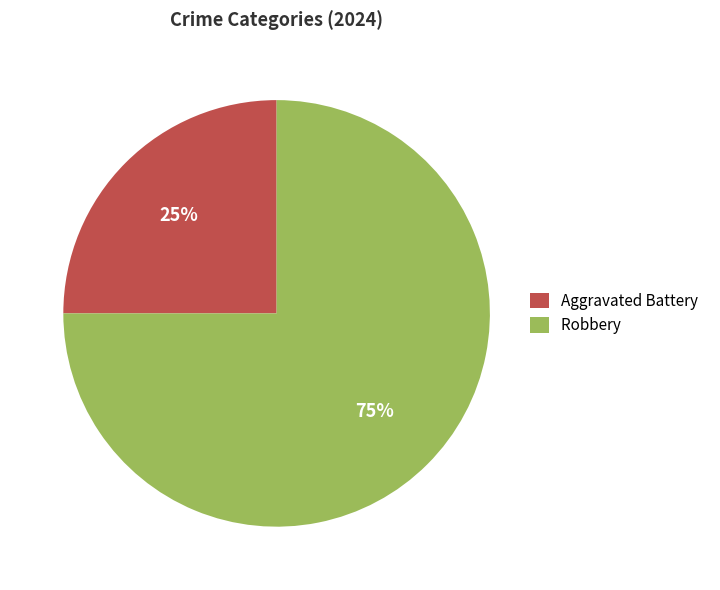

To the nearest percent, what is the combined percentage of Aggravated Battery and Robbery?

100%